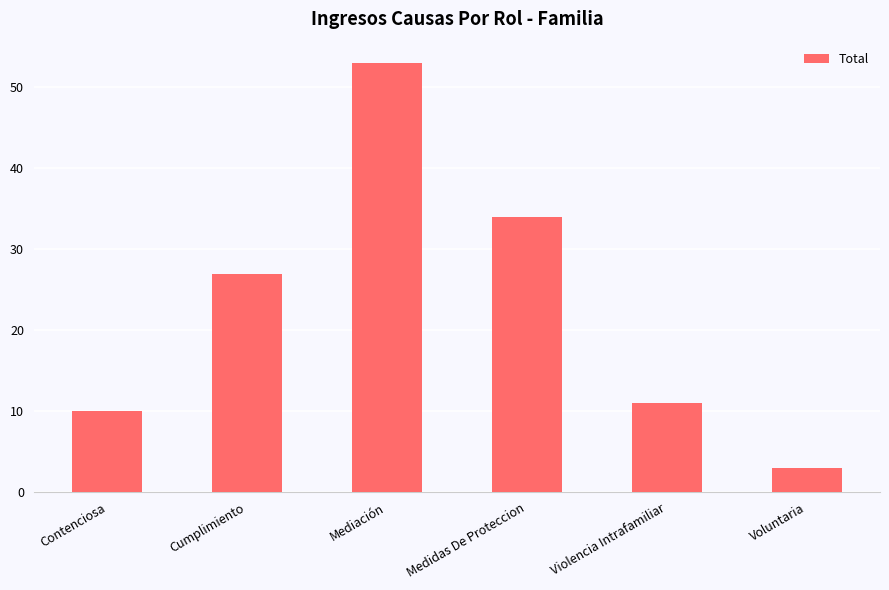

What is the sum of all values?

138